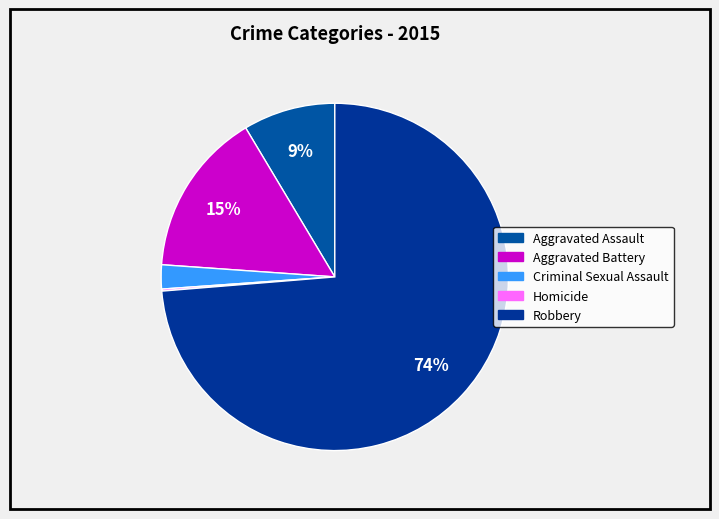

What is the largest slice in the pie chart?

Robbery